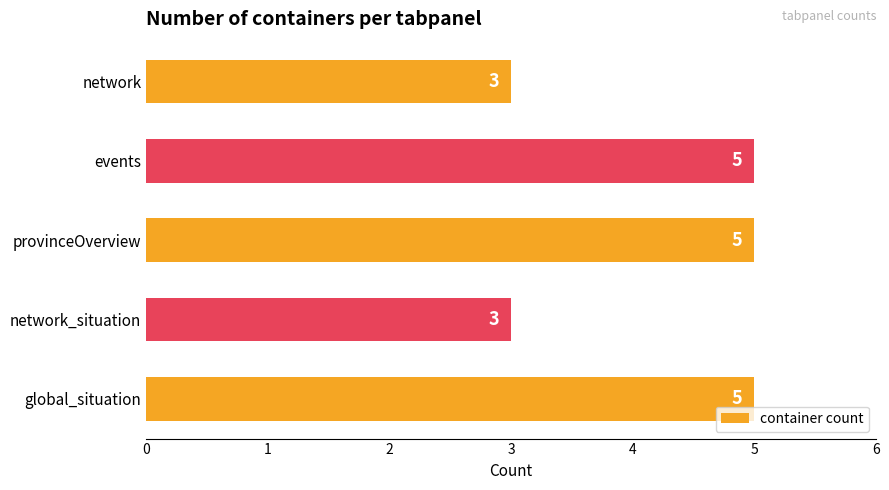

What is the minimum value shown in the chart?

3